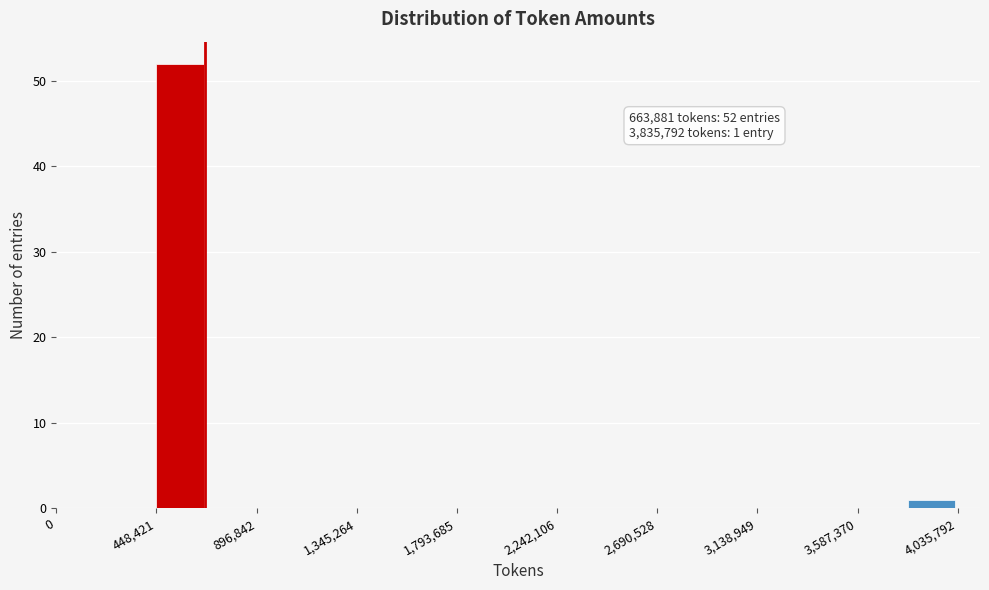

Over which range of the x-axis is the bar tallest?

450000 to 650000